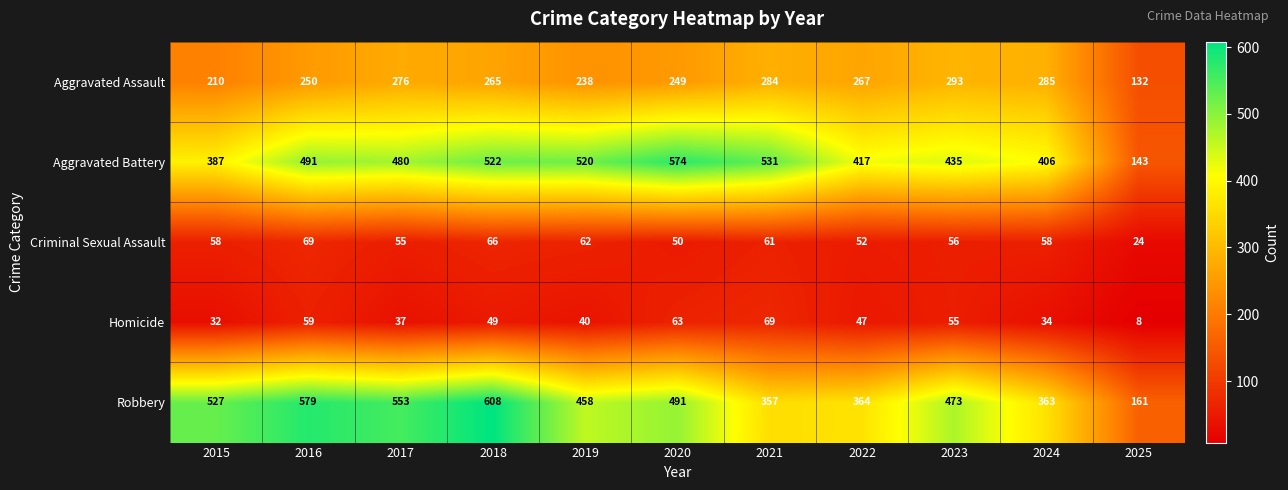

Where is Robbery nearest to the value 384?

2022